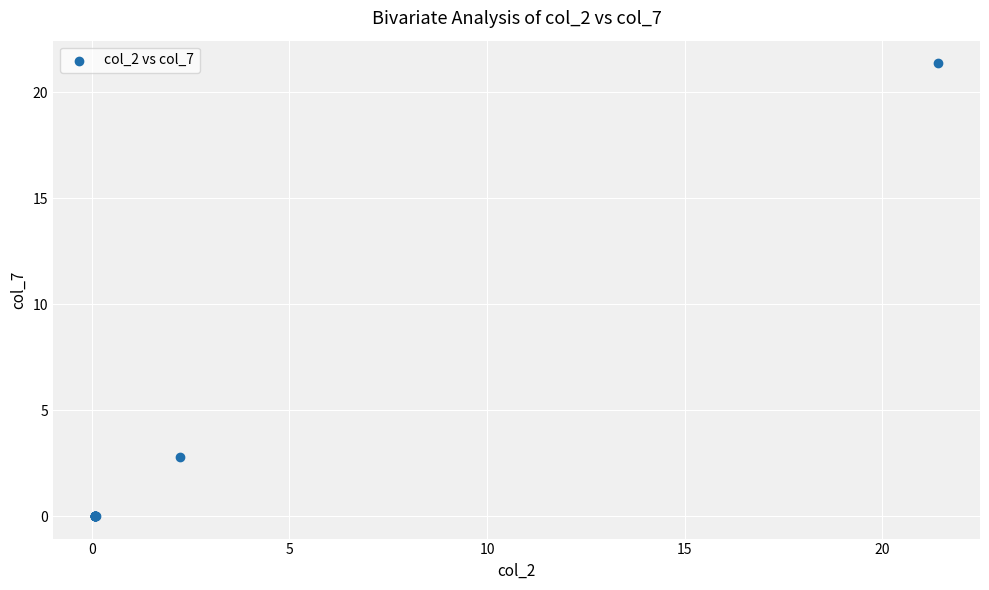

What Y value in the scatter plot is closest to 10?

2.8